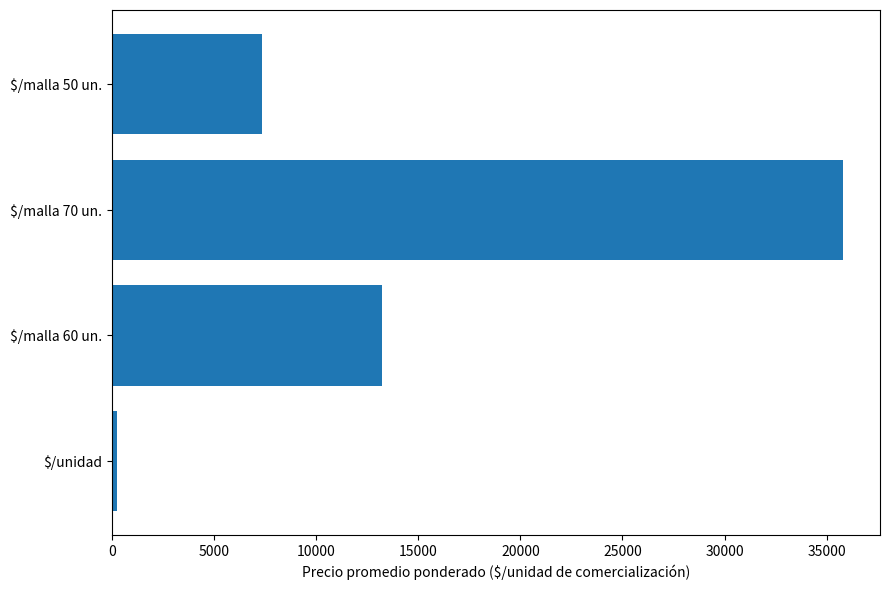

The value at $/malla 60 un. is 13250. True or false?

True